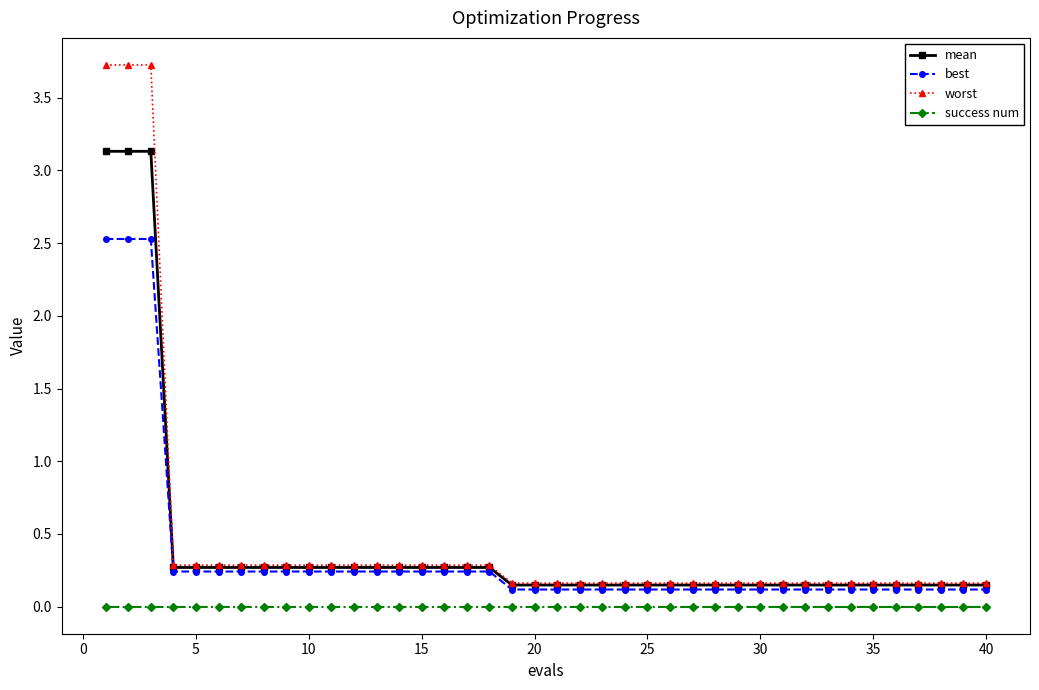

Which series has the widest spread of values?

worst